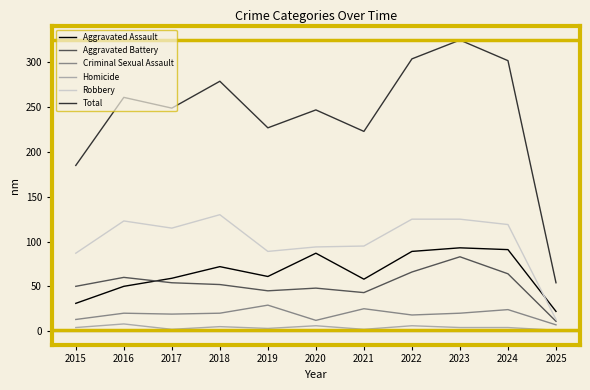

How many lines are shown in the chart?

6